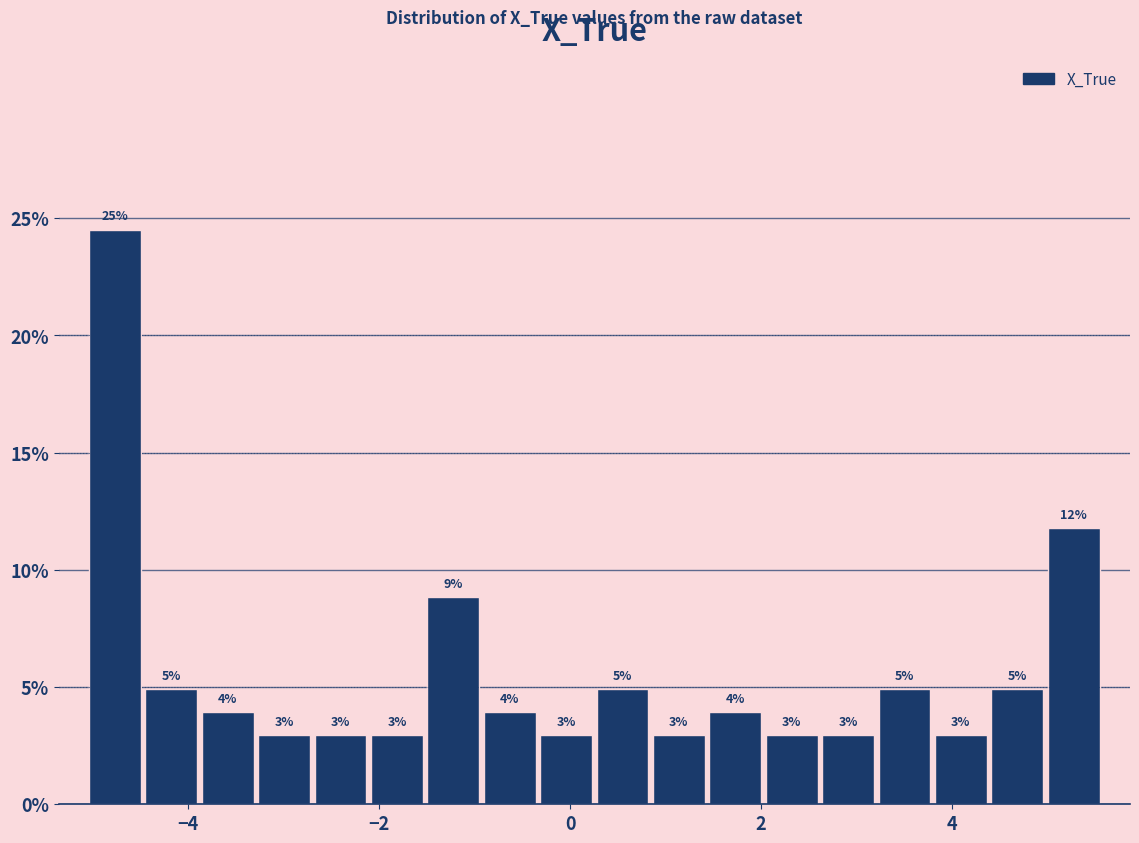

Around what value on the x-axis is the tallest bar? Give the approximate position of its centre, as read against the axis.

-4.8